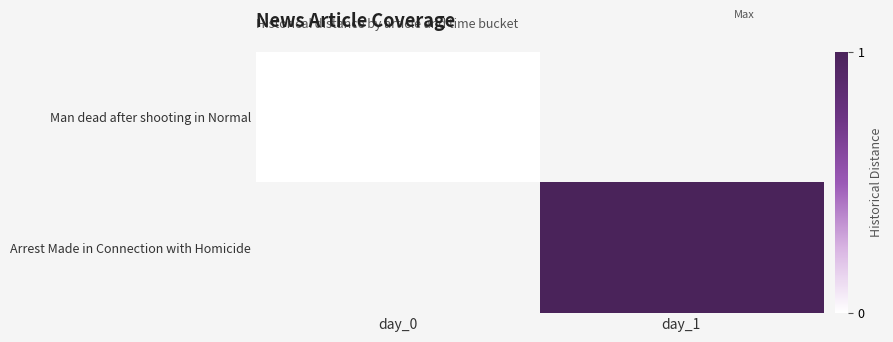

Which has a higher value, day_1 or day_0?

day_0